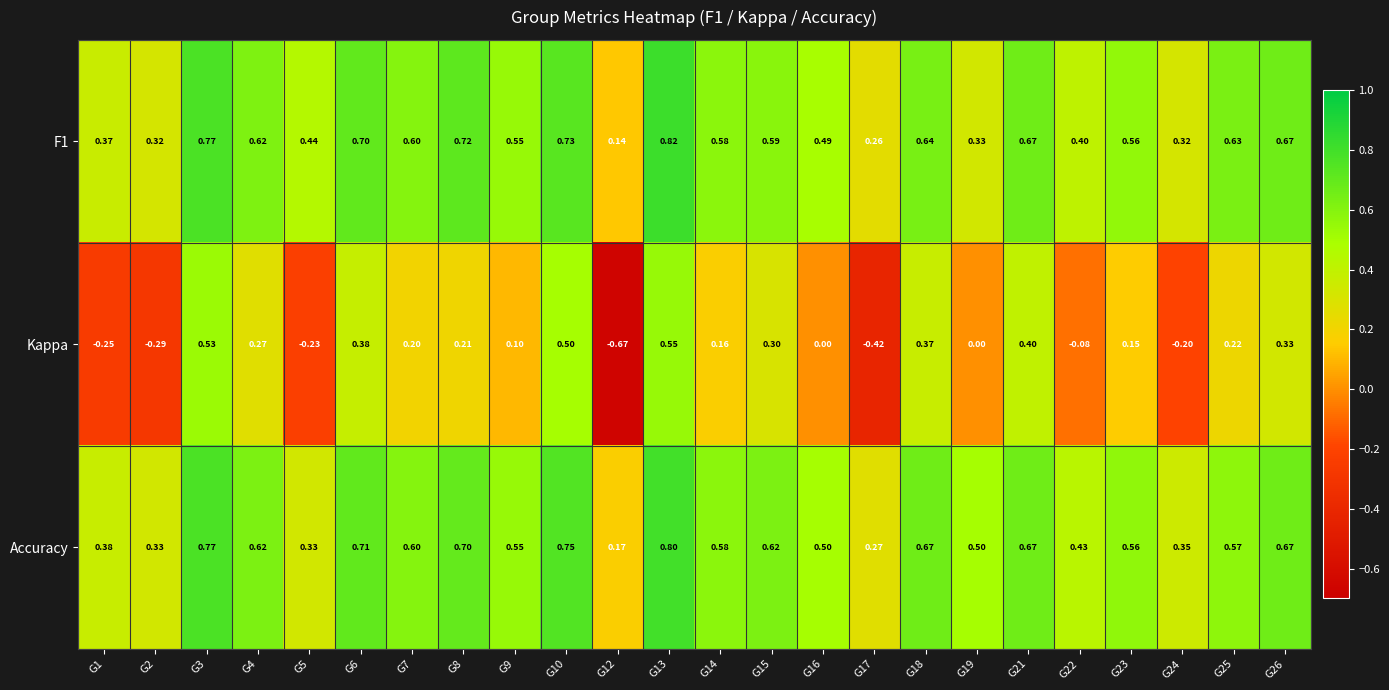

At which category is the sum across all series the highest?

G13